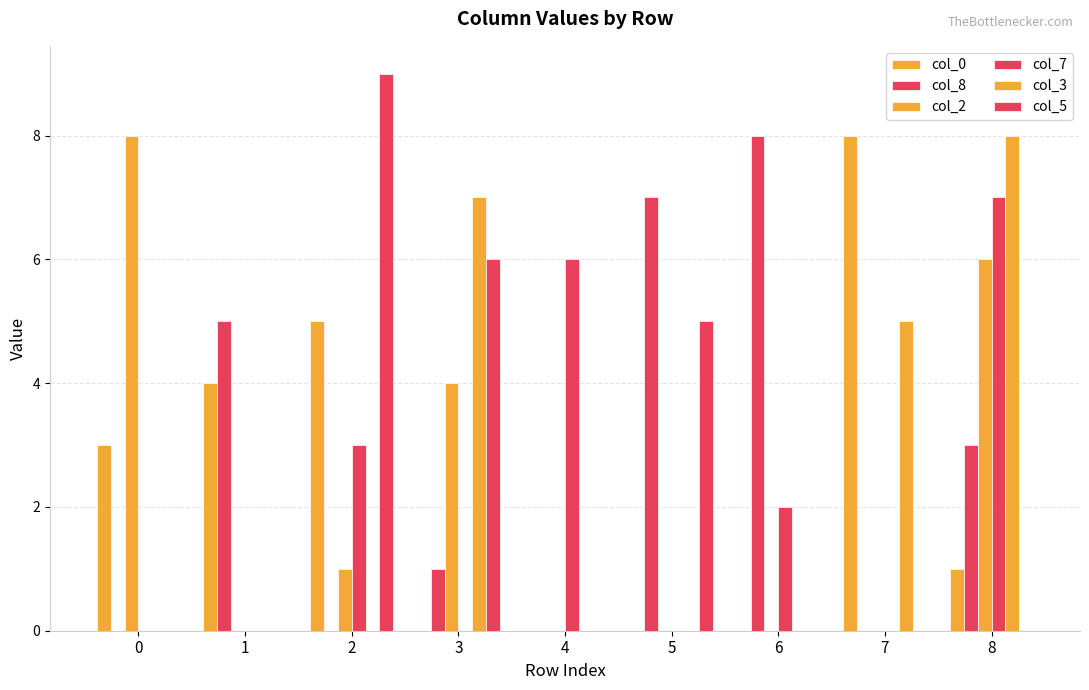

How many data points does each series have?

9